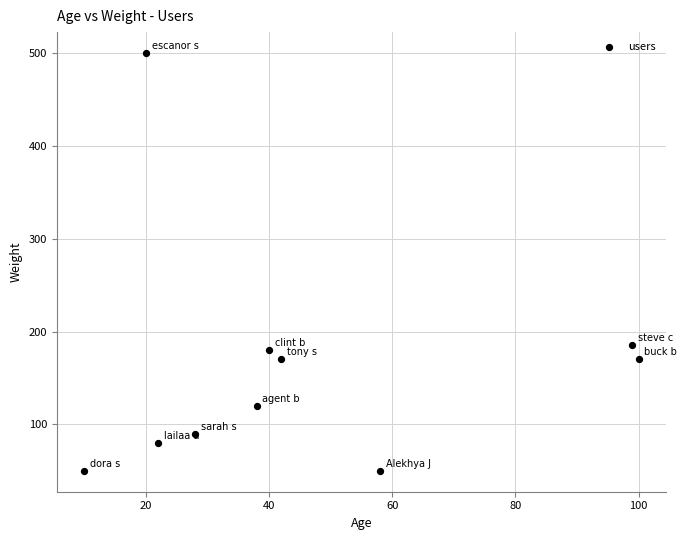

What is the range of Y values (max minus min)?

450